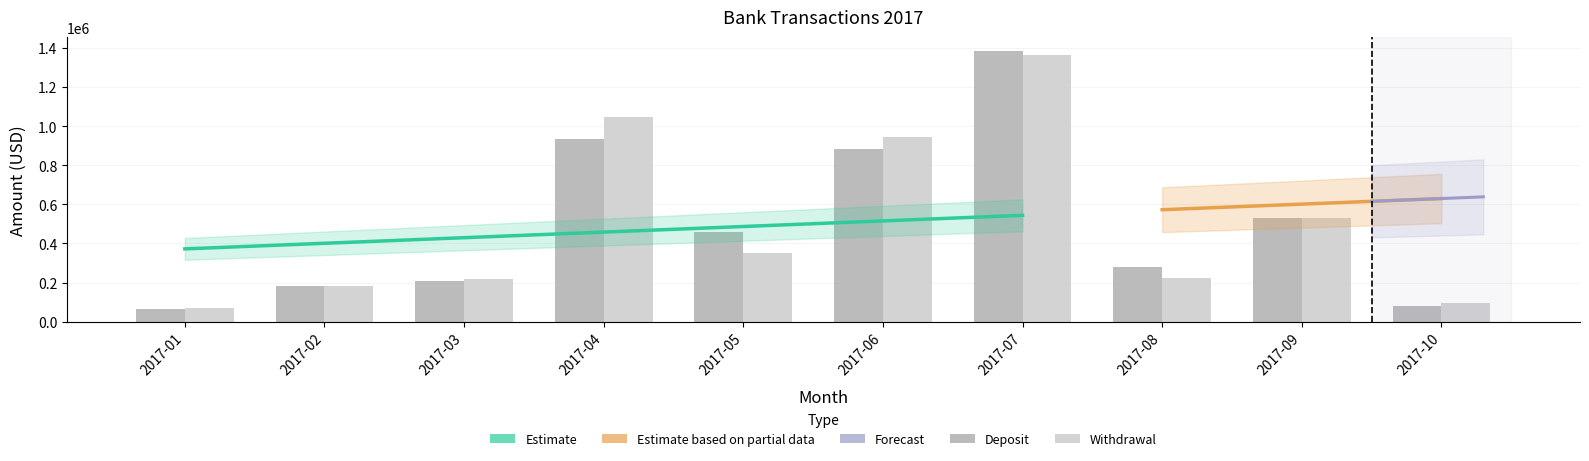

Which has a higher value, 2017-09 or 2017-03?

2017-09